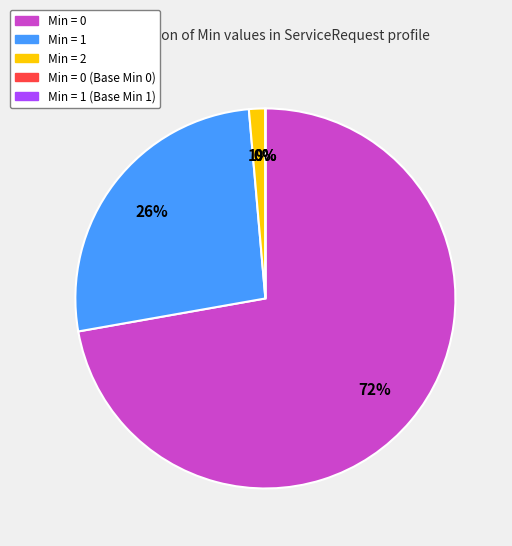

What percentage is the Min = 0 slice, to the nearest percent?

72%